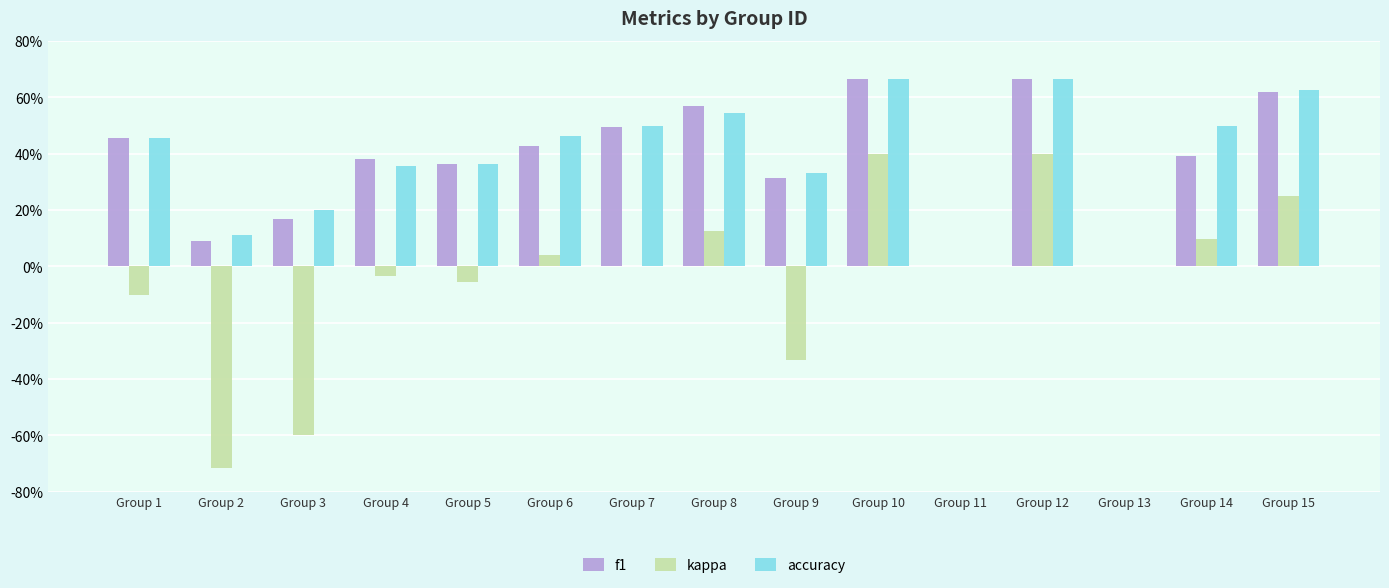

Reading right to left, transcribe all the data shown in this chart.

f1: Group 15=0.6	Group 14=0.4	Group 13=0.0	Group 12=0.7	Group 11=0.0	Group 10=0.7	Group 9=0.3	Group 8=0.6	Group 7=0.5	Group 6=0.4	Group 5=0.4	Group 4=0.4	Group 3=0.2	Group 2=0.1	Group 1=0.5
kappa: Group 15=0.2	Group 14=0.1	Group 13=0.0	Group 12=0.4	Group 11=0.0	Group 10=0.4	Group 9=-0.3	Group 8=0.1	Group 7=0.0	Group 6=0.0	Group 5=-0.1	Group 4=-0.0	Group 3=-0.6	Group 2=-0.7	Group 1=-0.1
accuracy: Group 15=0.6	Group 14=0.5	Group 13=0.0	Group 12=0.7	Group 11=0.0	Group 10=0.7	Group 9=0.3	Group 8=0.5	Group 7=0.5	Group 6=0.5	Group 5=0.4	Group 4=0.4	Group 3=0.2	Group 2=0.1	Group 1=0.5